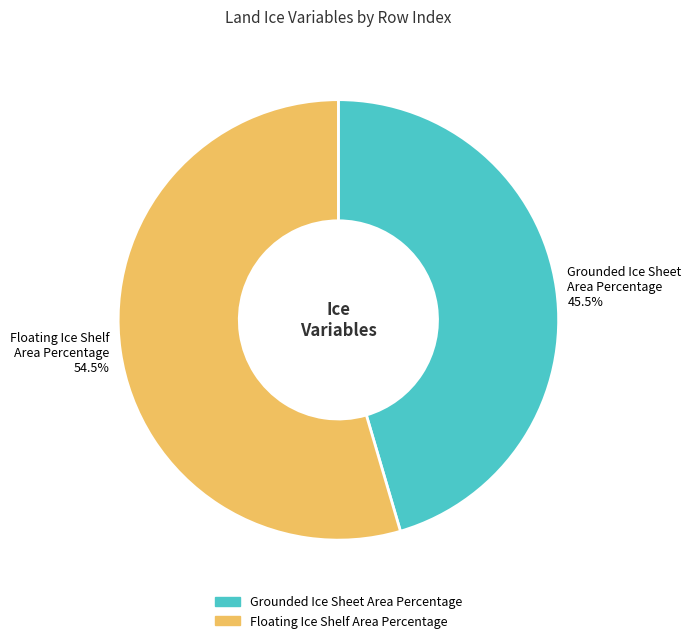

Rank the categories by value from highest to lowest.

Floating Ice Shelf Area Percentage, Grounded Ice Sheet Area Percentage